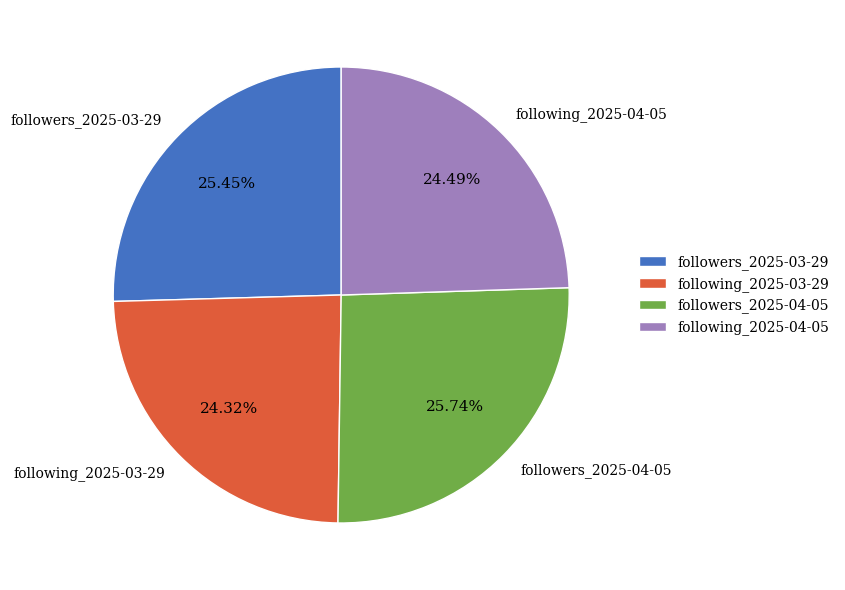

True or false: following_2025-04-05 accounts for 10% of the total.

False